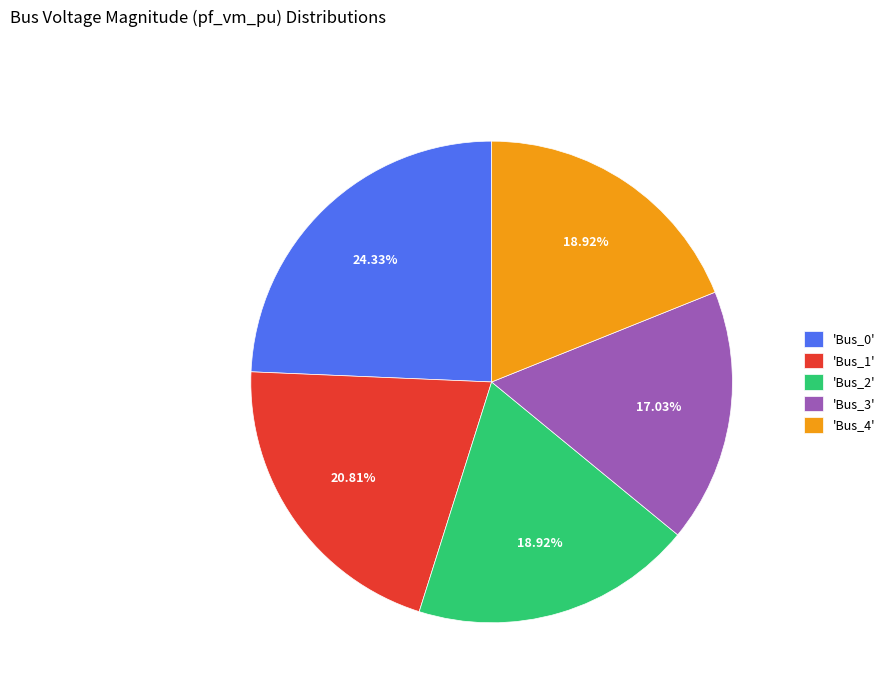

Is 'Bus_1' the majority of the pie?

No